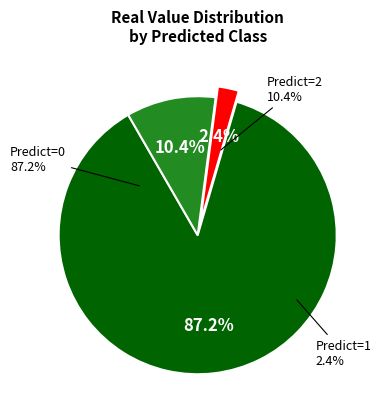

Count the number of slices in the pie.

3